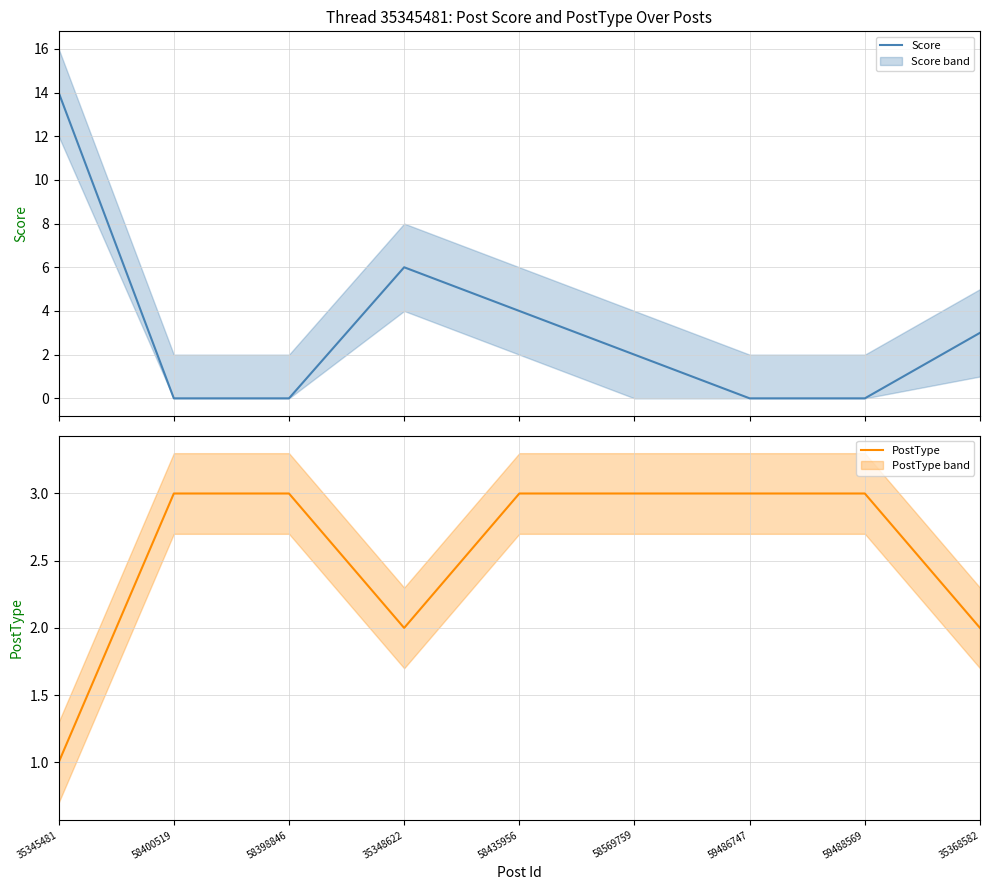

The PostType series shows 2 at 58398846. True or false?

False